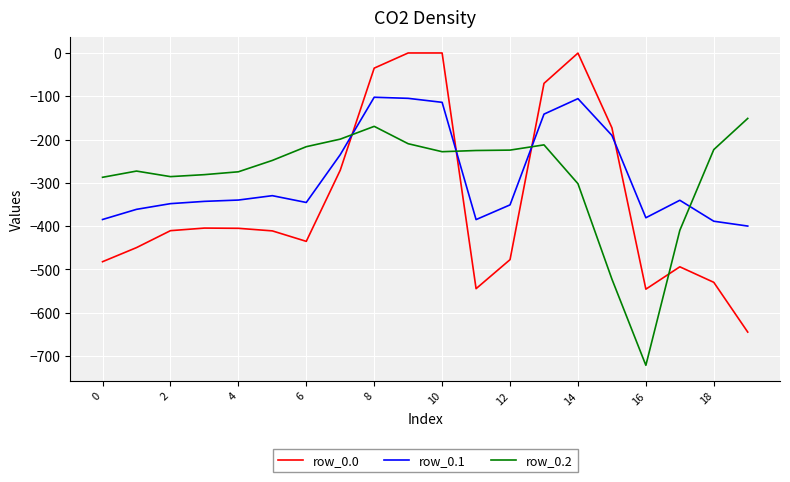

Rank the series by their maximum value, from lowest to highest.

row_0.2, row_0.1, row_0.0